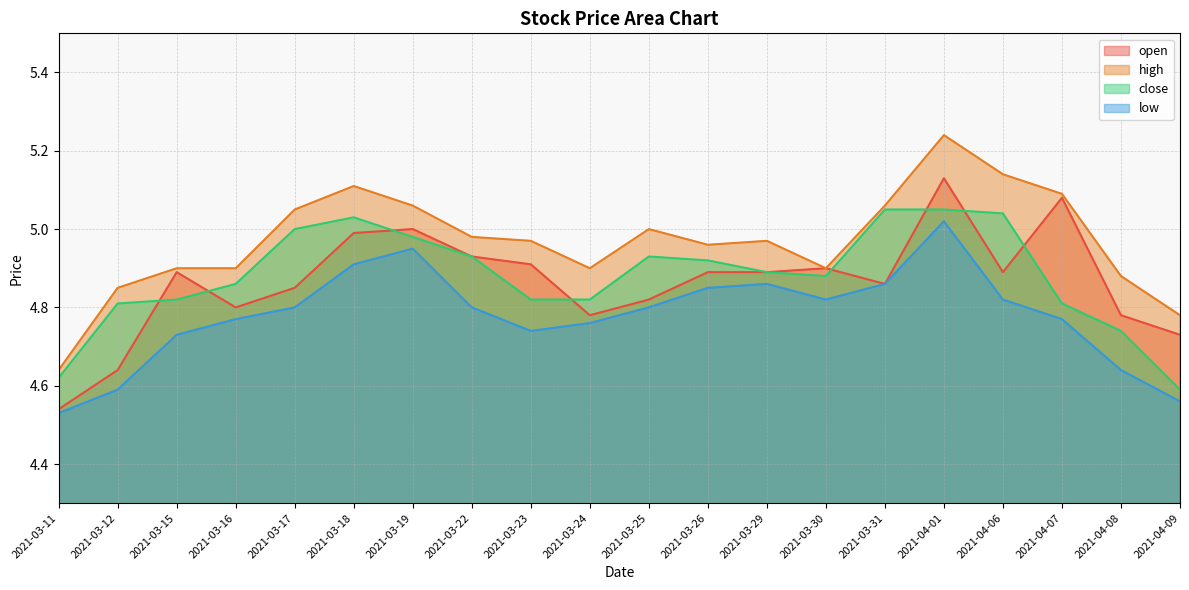

List the labels in order of high value, largest first.

2021-04-01, 2021-04-06, 2021-03-18, 2021-04-07, 2021-03-19, 2021-03-31, 2021-03-17, 2021-03-25, 2021-03-22, 2021-03-23, 2021-03-29, 2021-03-26, 2021-03-15, 2021-03-16, 2021-03-24, 2021-03-30, 2021-04-08, 2021-03-12, 2021-04-09, 2021-03-11